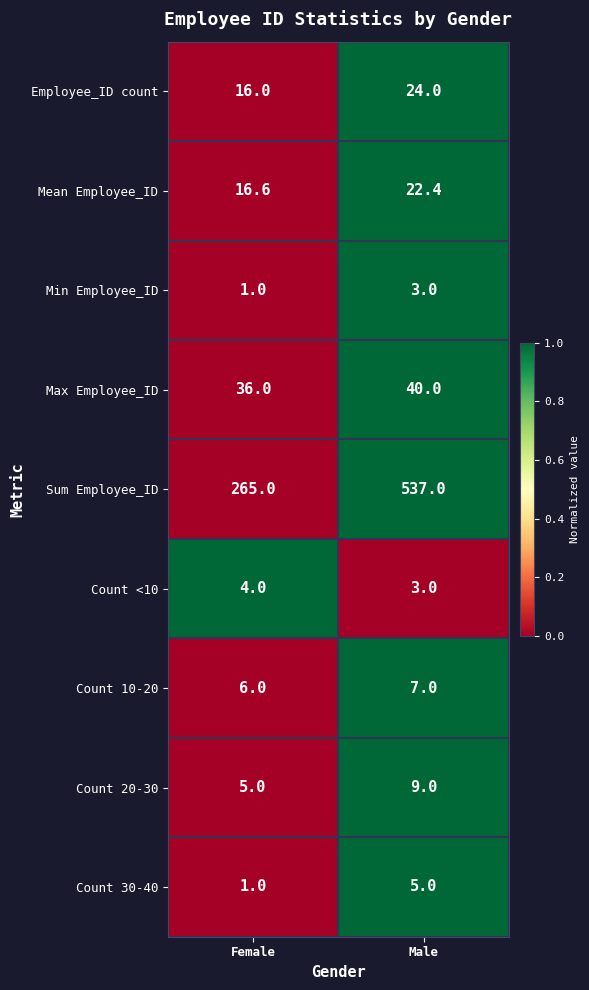

List the series in order of their peak value, lowest first.

Min Employee_ID, Count <10, Count 30-40, Count 10-20, Count 20-30, Mean Employee_ID, Employee_ID count, Max Employee_ID, Sum Employee_ID